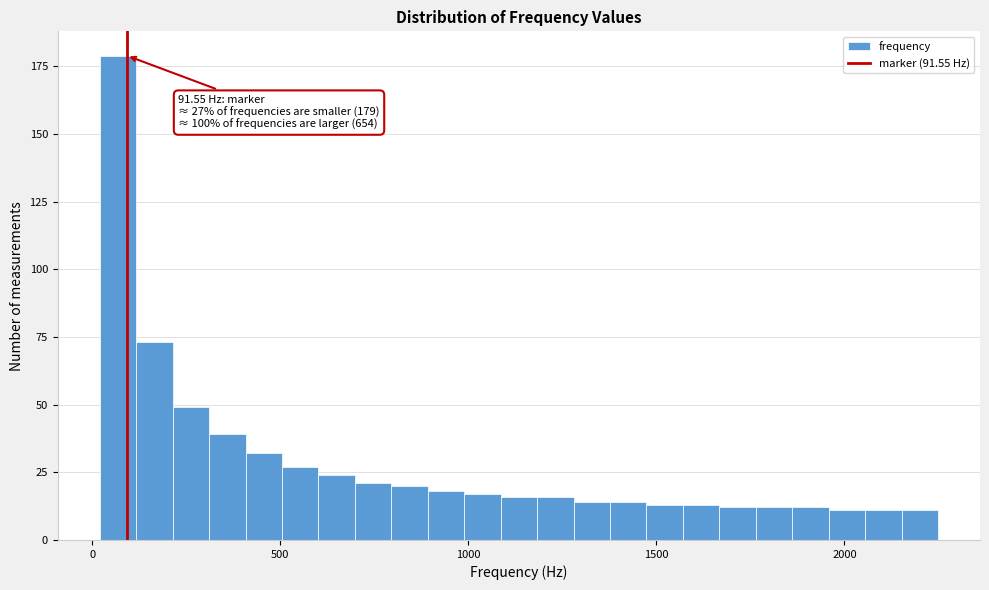

Read against the x-axis, roughly where is the centre of the tallest bar?

50